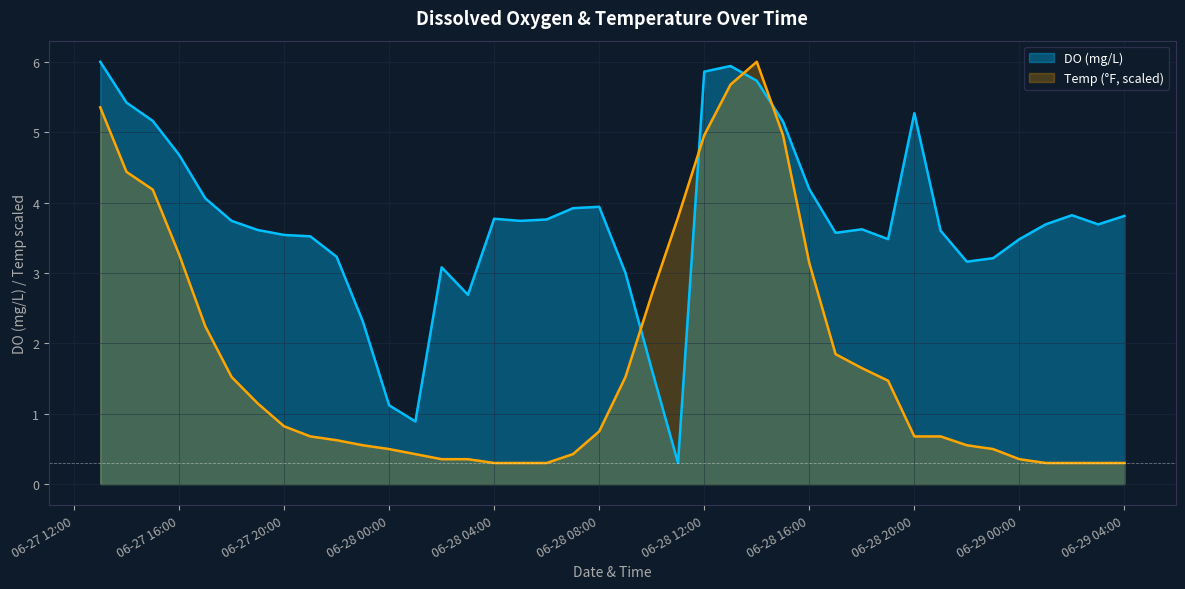

What is the difference between the second highest and second lowest values in the Temp series?

5.4